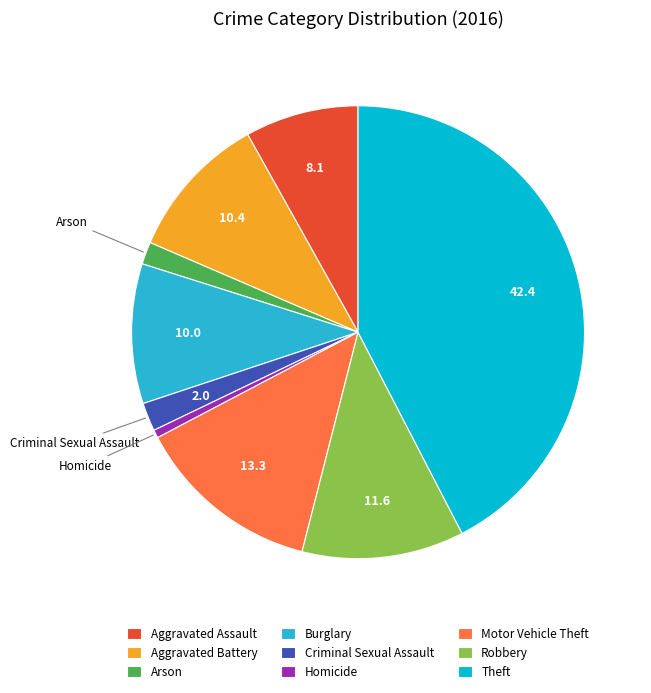

Which has a higher value, Homicide or Arson?

Arson